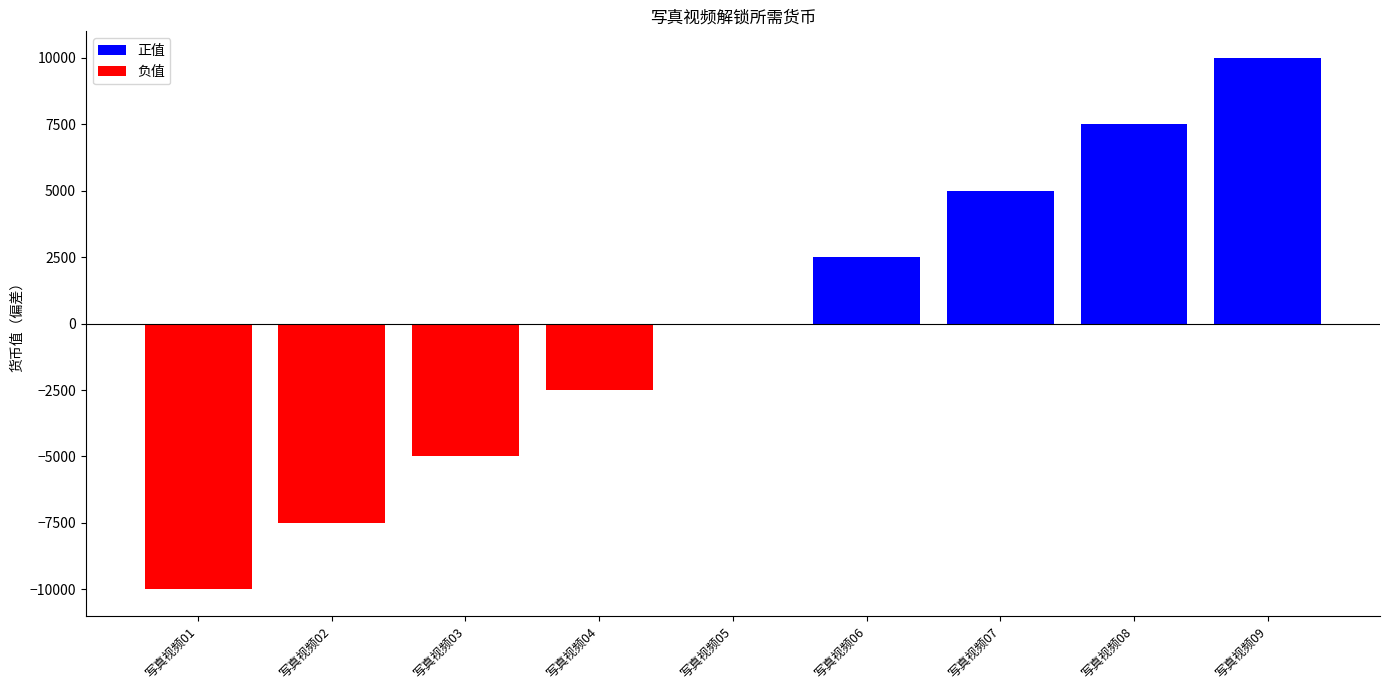

What is the approximate value at 写真视频01, to the nearest 50?

-10000